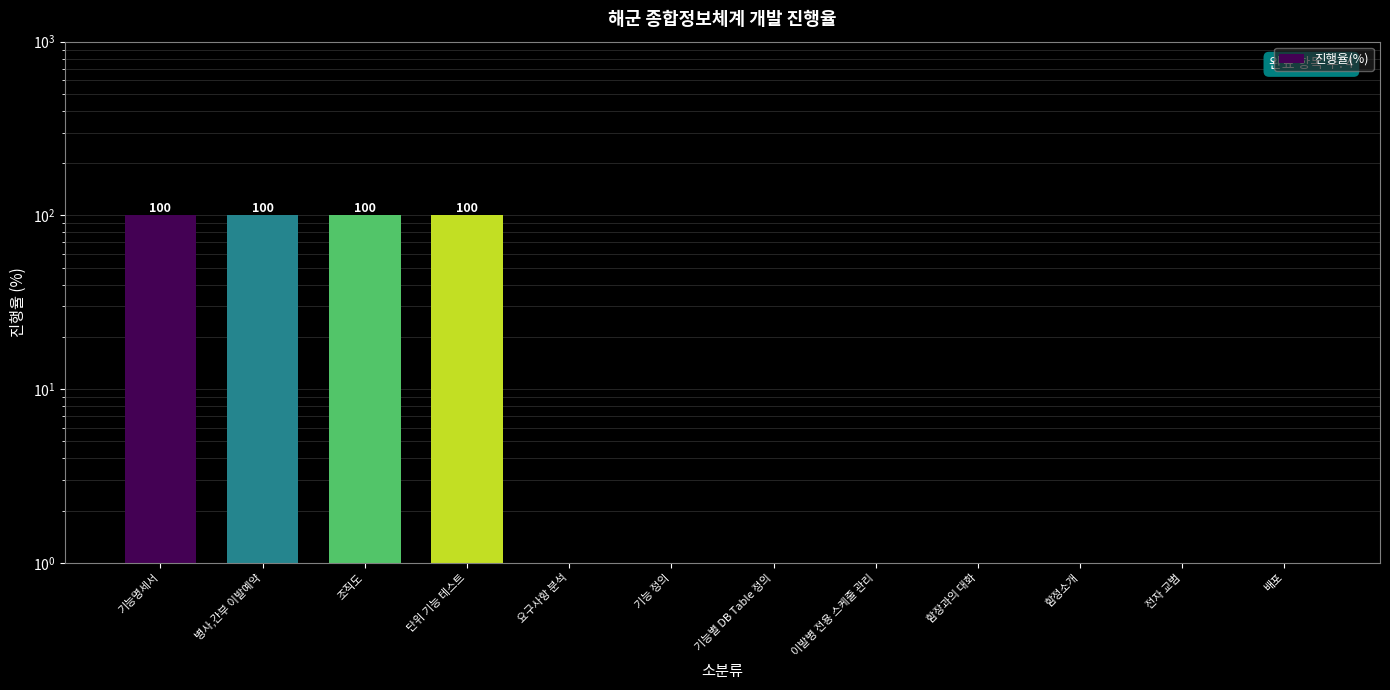

How many values are between 0 and 100?

12